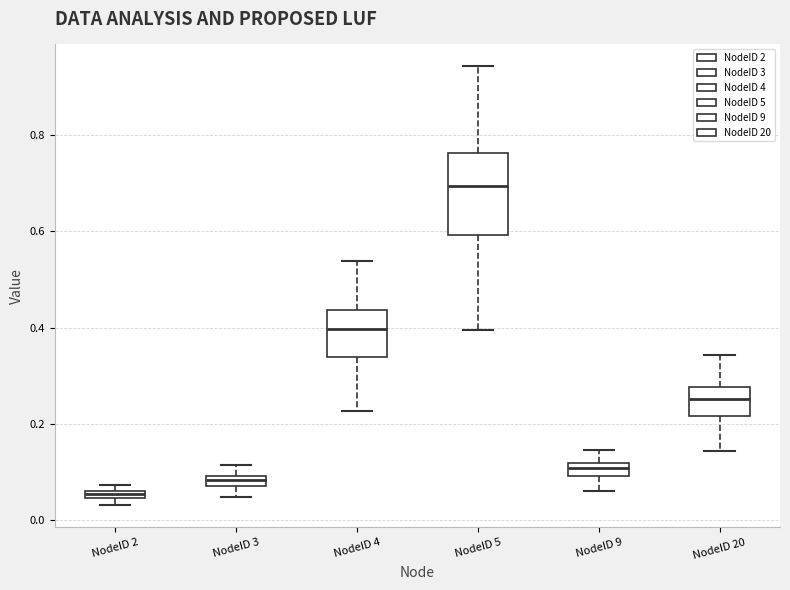

Which box's median line is the lowest?

NodeID 2